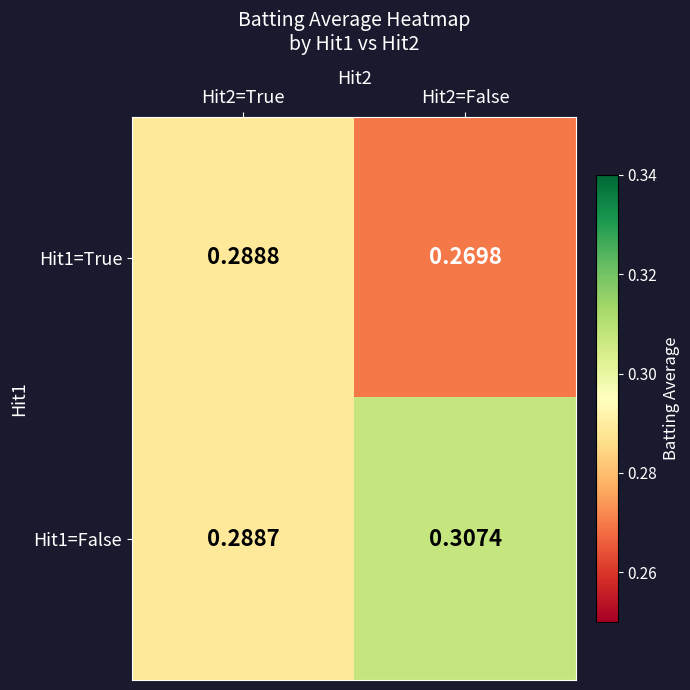

Is the value of Hit1=True at Hit2=True greater than the value of Hit1=False at Hit2=False?

No